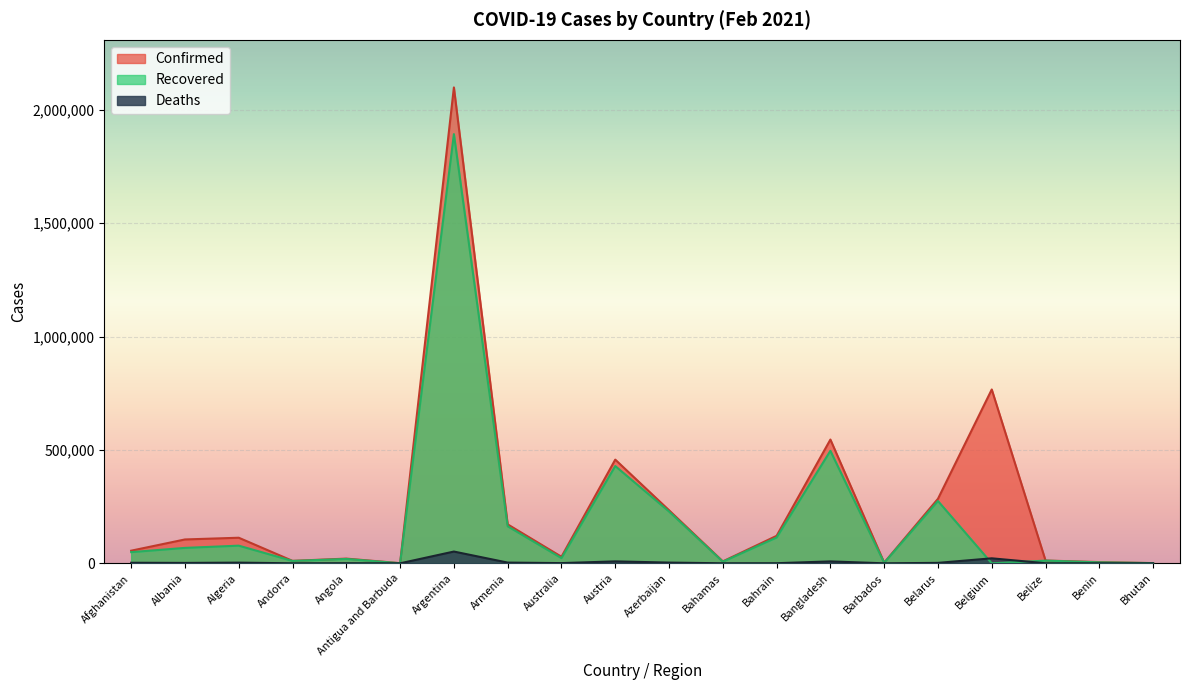

Which series has the largest total across all categories?

Confirmed